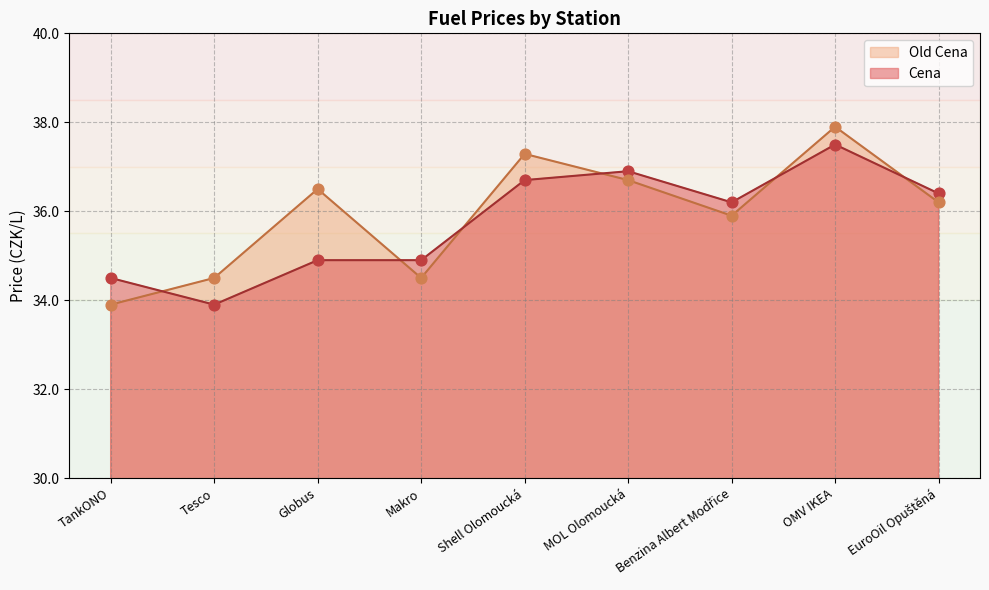

Which series contains the highest Y value?

Old Cena